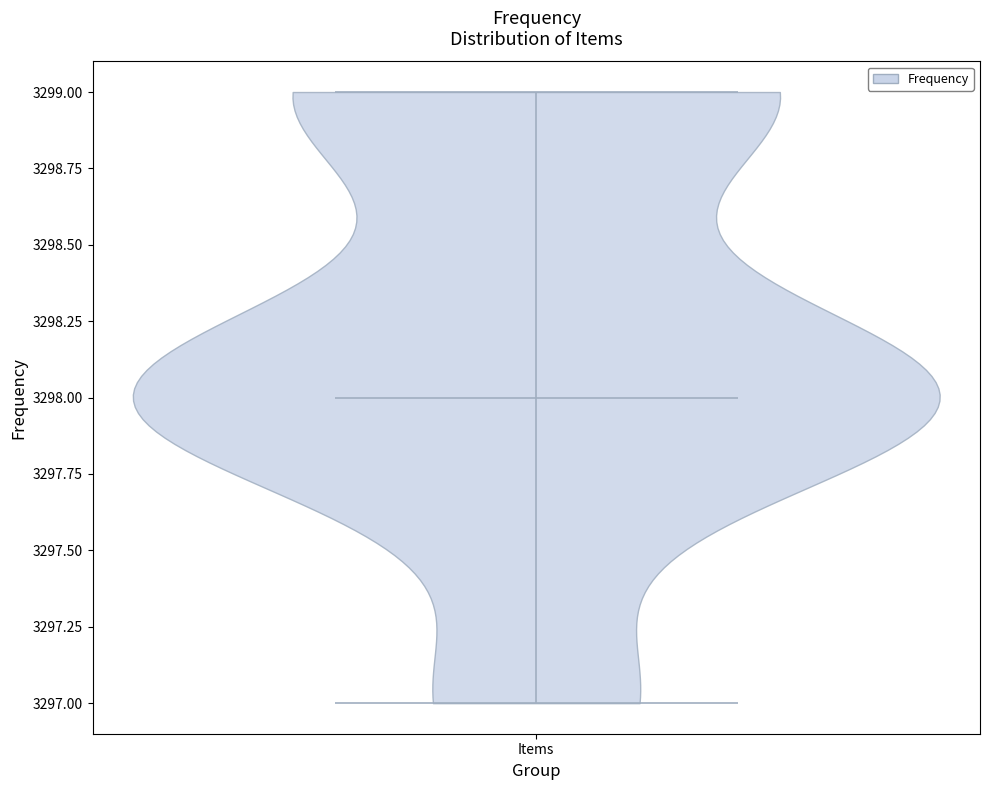

Read this violin plot against the y-axis: where its median line is, and the lowest and highest points the violin reaches. The values are not printed on the chart, so give them approximately, as read against the axis.

median line 3298, lowest point 3297, highest point 3299